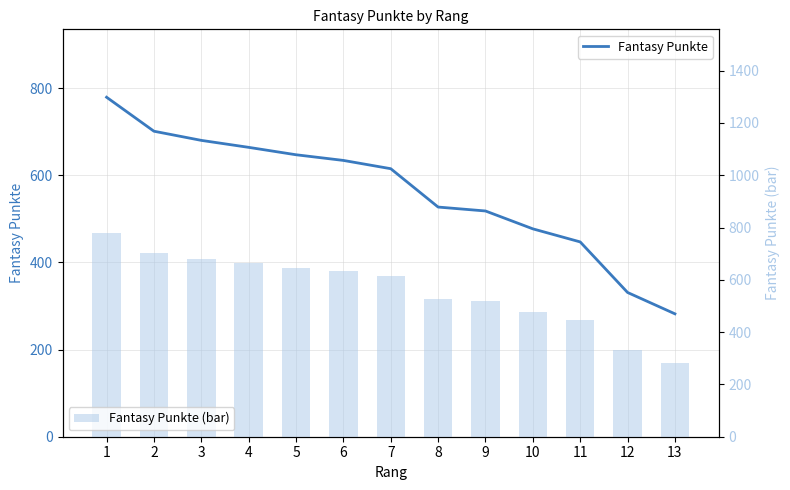

The Fantasy Punkte series shows 550 at 12. True or false?

False